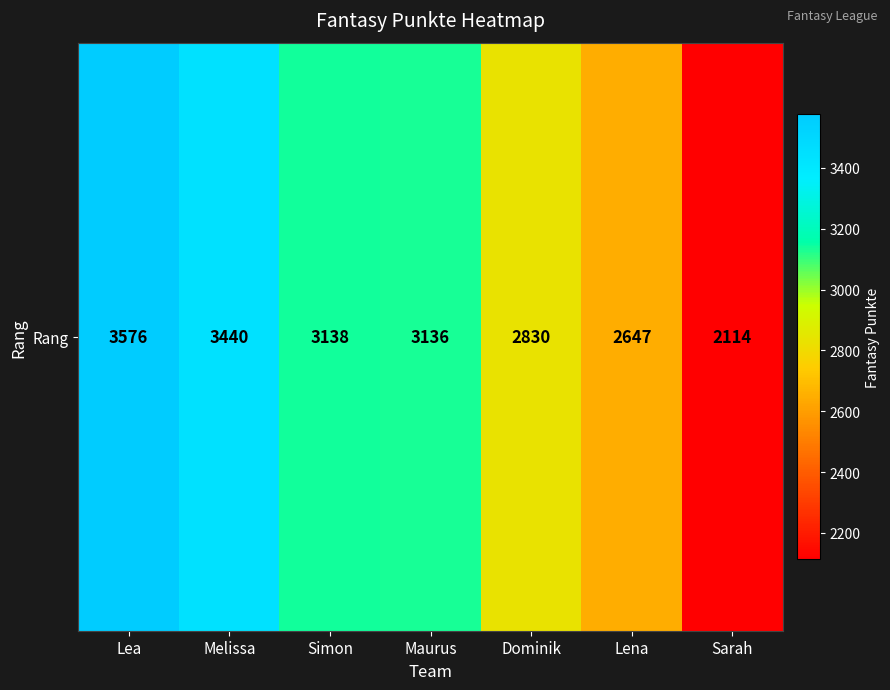

Approximately how many times larger is the value at Melissa compared to Maurus?

1.1